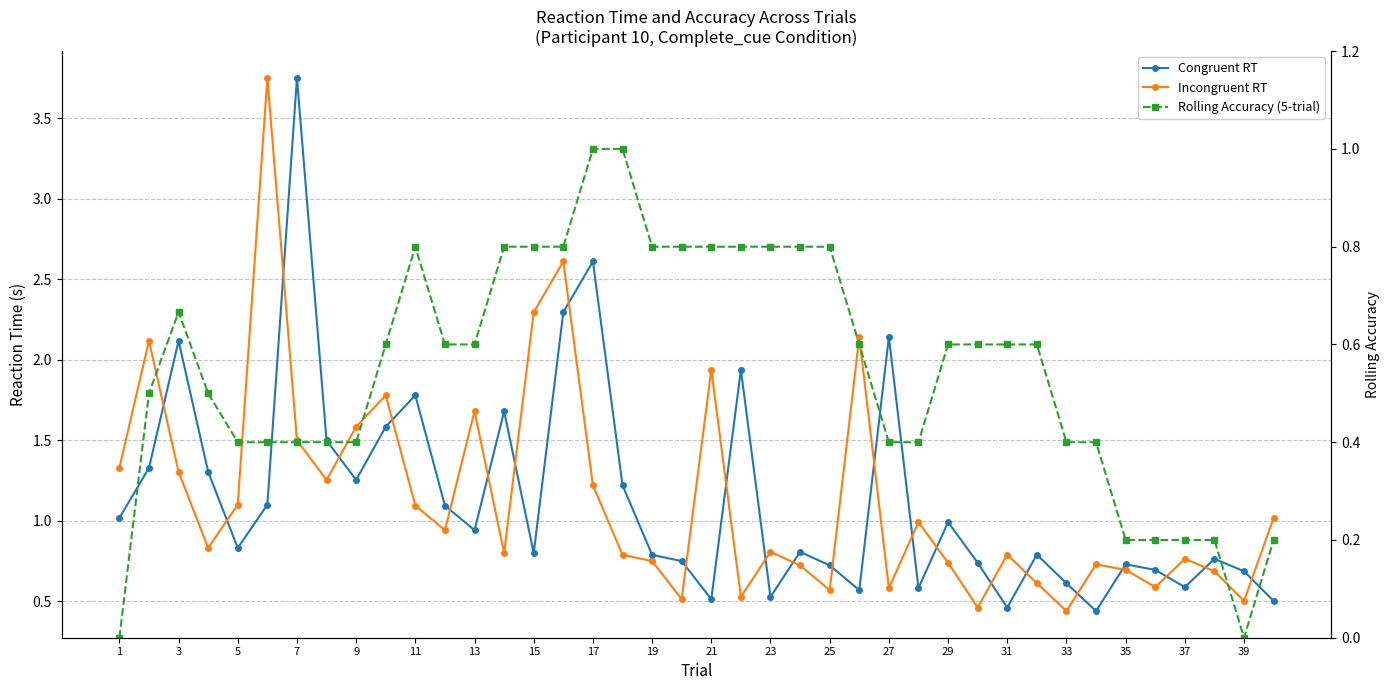

Which series has the largest range (max minus min)?

Congruent RT